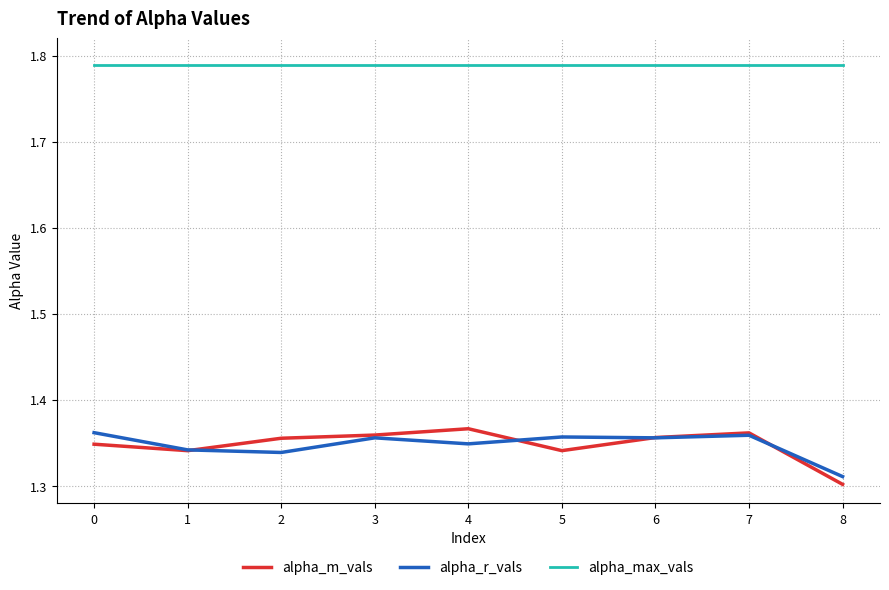

Which series changed the most between 4 and 8?

alpha_m_vals